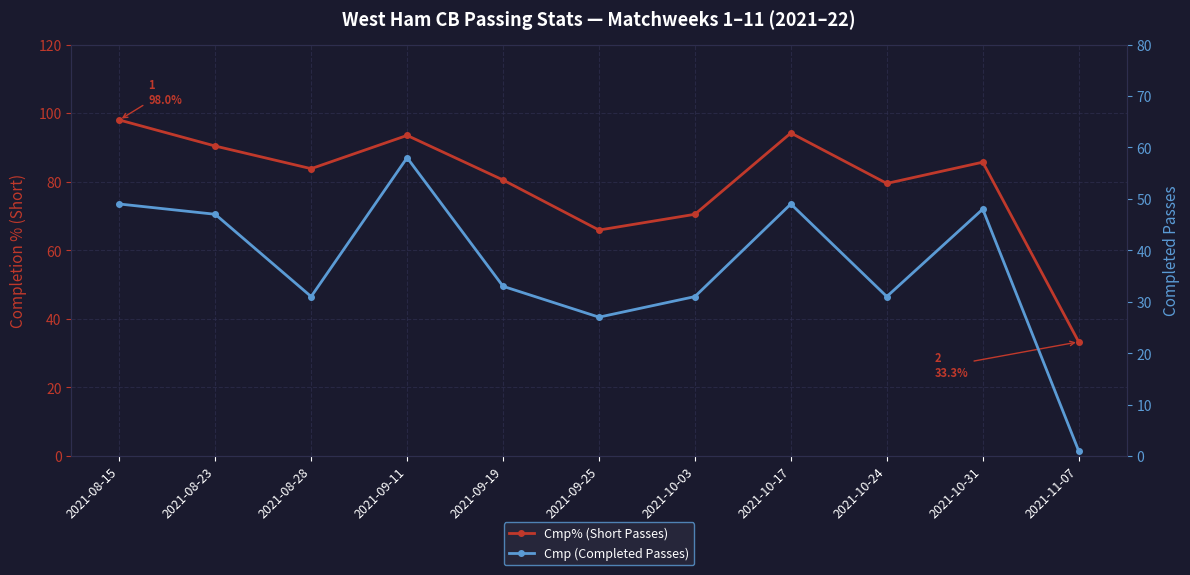

The value of Cmp% (Short Passes) at 2021-09-19 is 142.9. True or false?

False